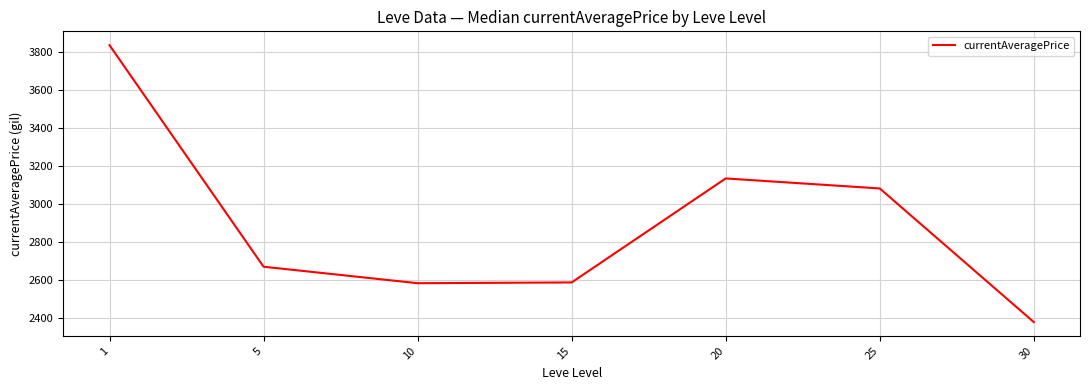

Does the chart have visible grid lines?

Yes